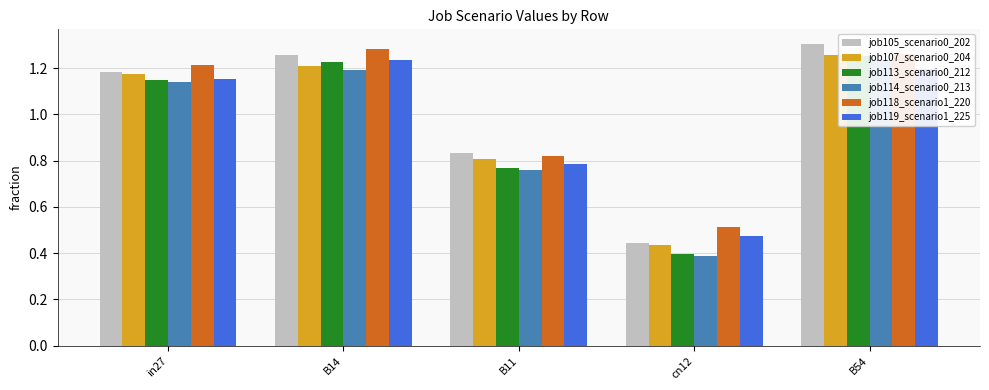

Is the value of job114_scenario0_213 at B11 greater than the value of job119_scenario1_225 at cn12?

Yes